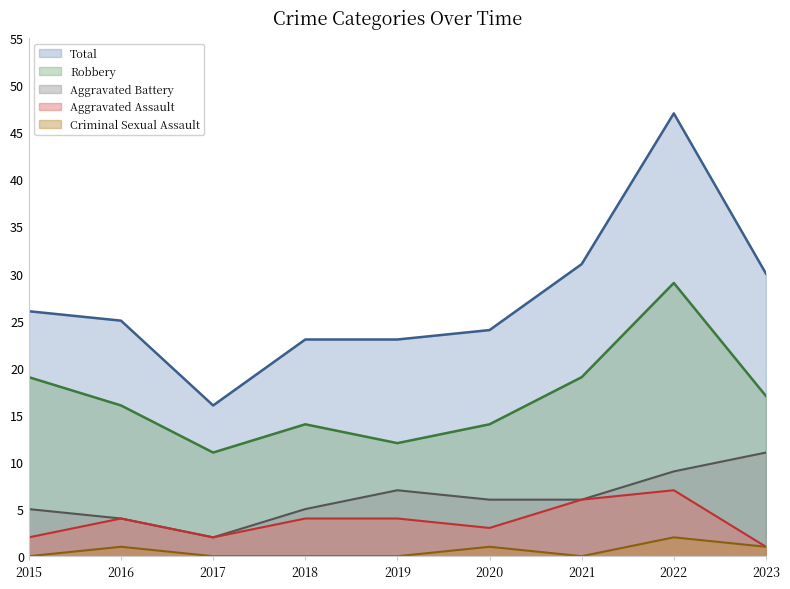

True or false: Aggravated Assault has more than 1 points higher than both neighbors.

True